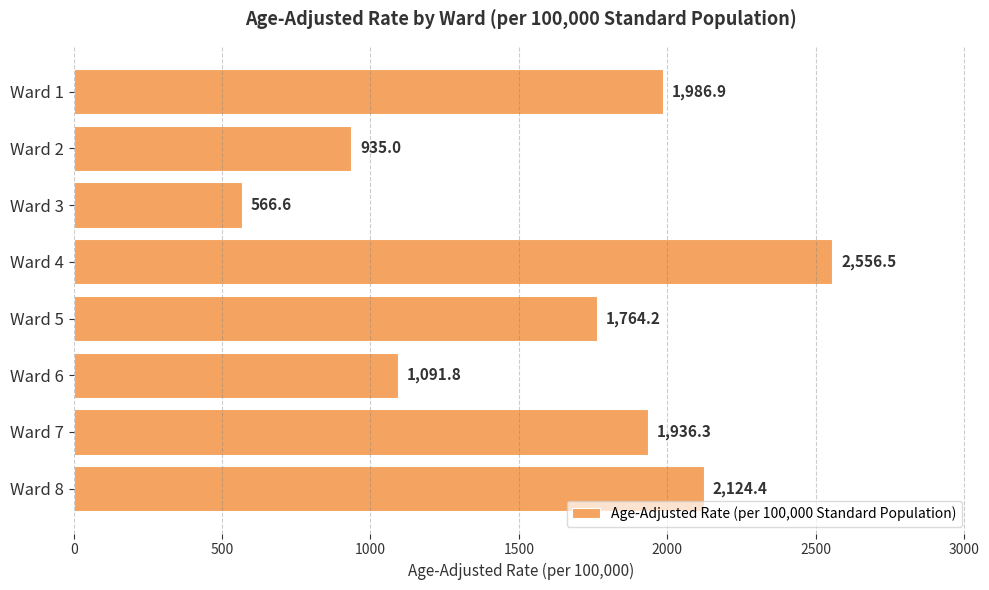

Rank the categories by value from highest to lowest.

Ward 4, Ward 8, Ward 1, Ward 7, Ward 5, Ward 6, Ward 2, Ward 3